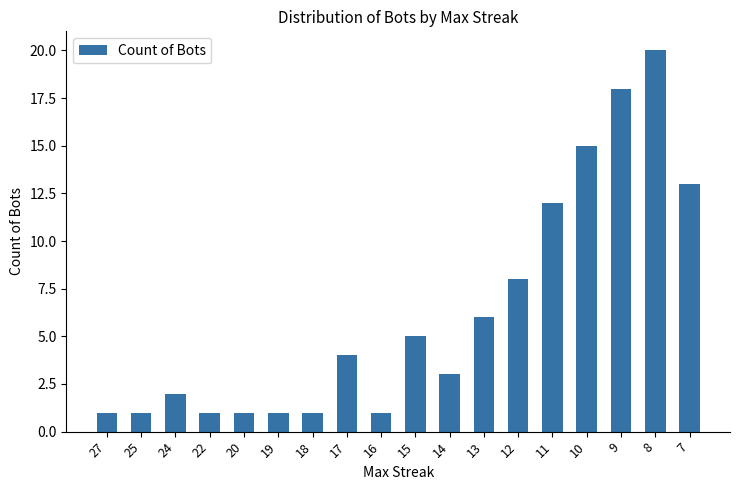

True or false: the data shows 8 at 15.

False